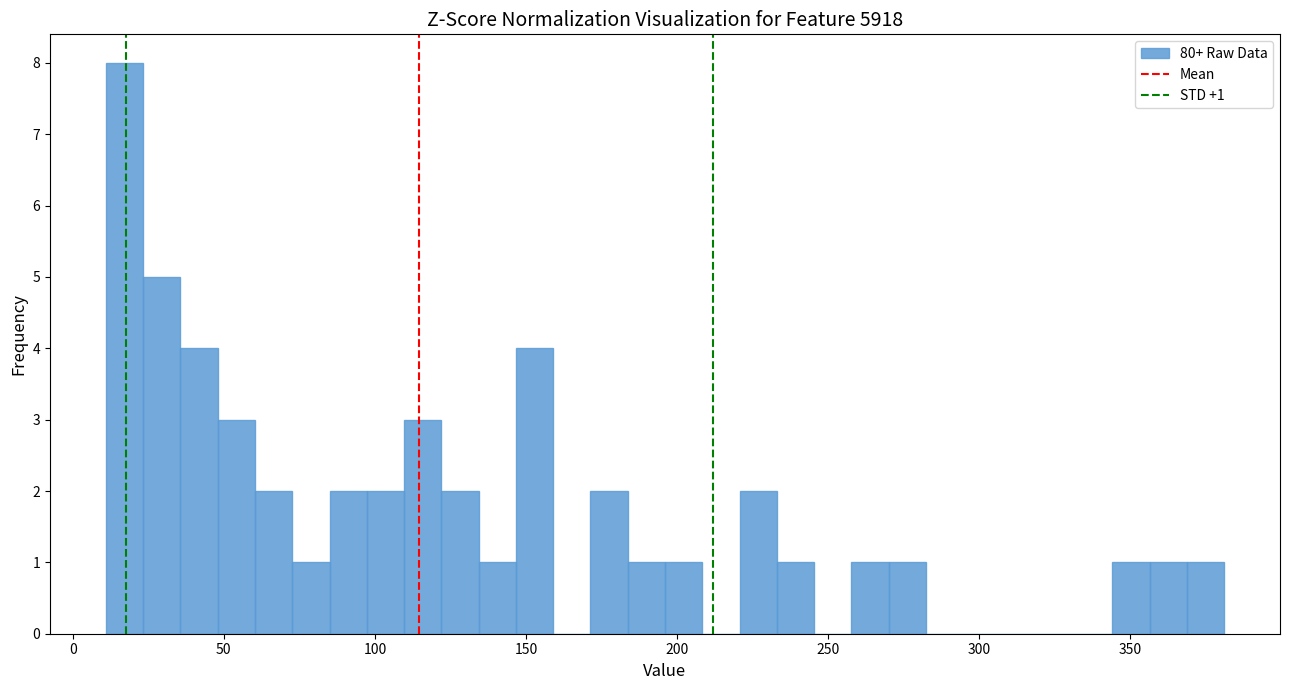

Read against the x-axis, roughly where is the centre of the tallest bar?

15